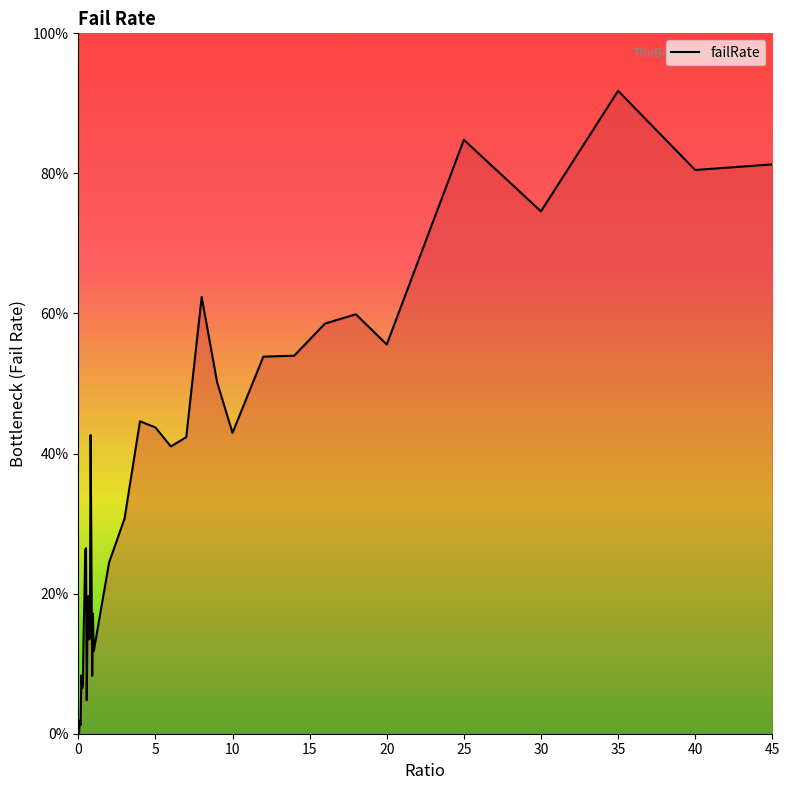

Does the chart have visible grid lines?

No